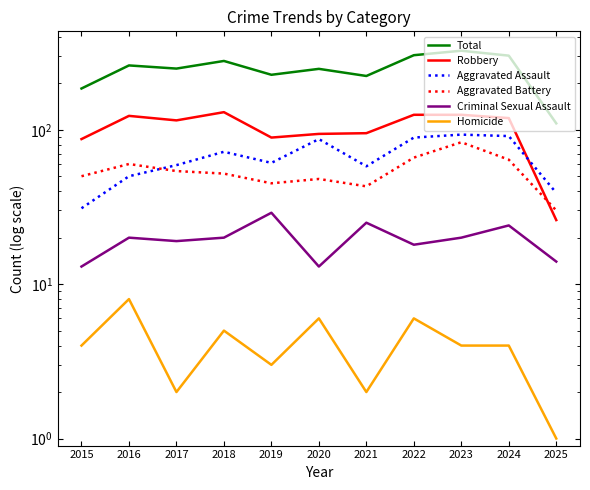

Which series has the widest spread of values?

Total